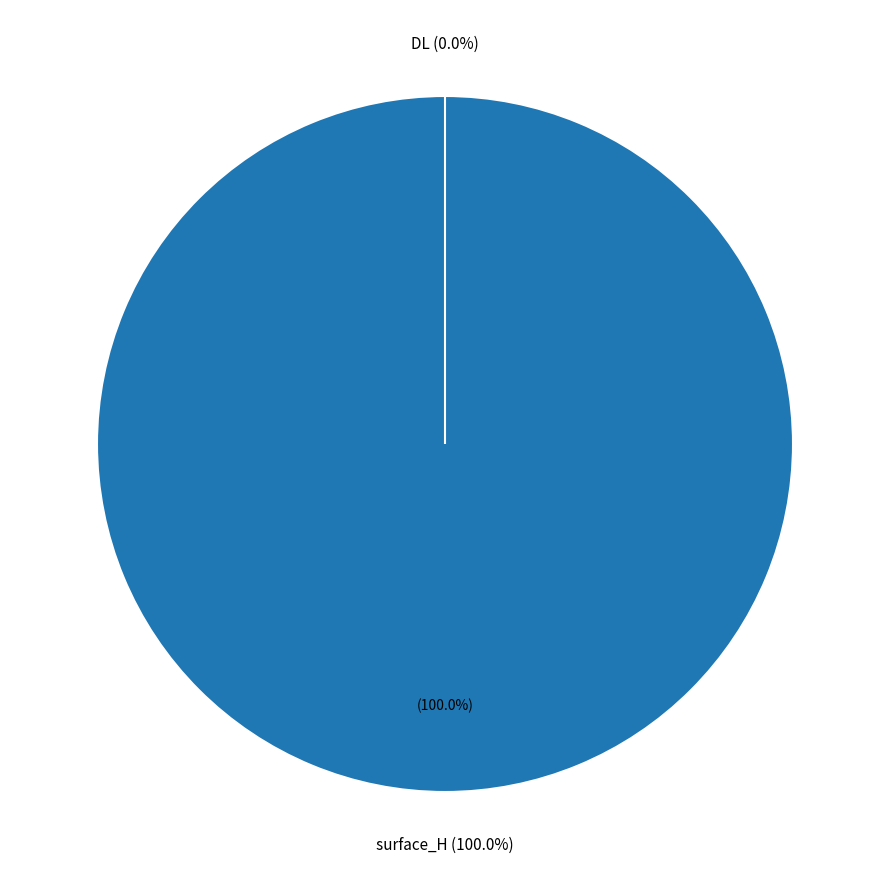

Is there a majority slice in this chart?

Yes